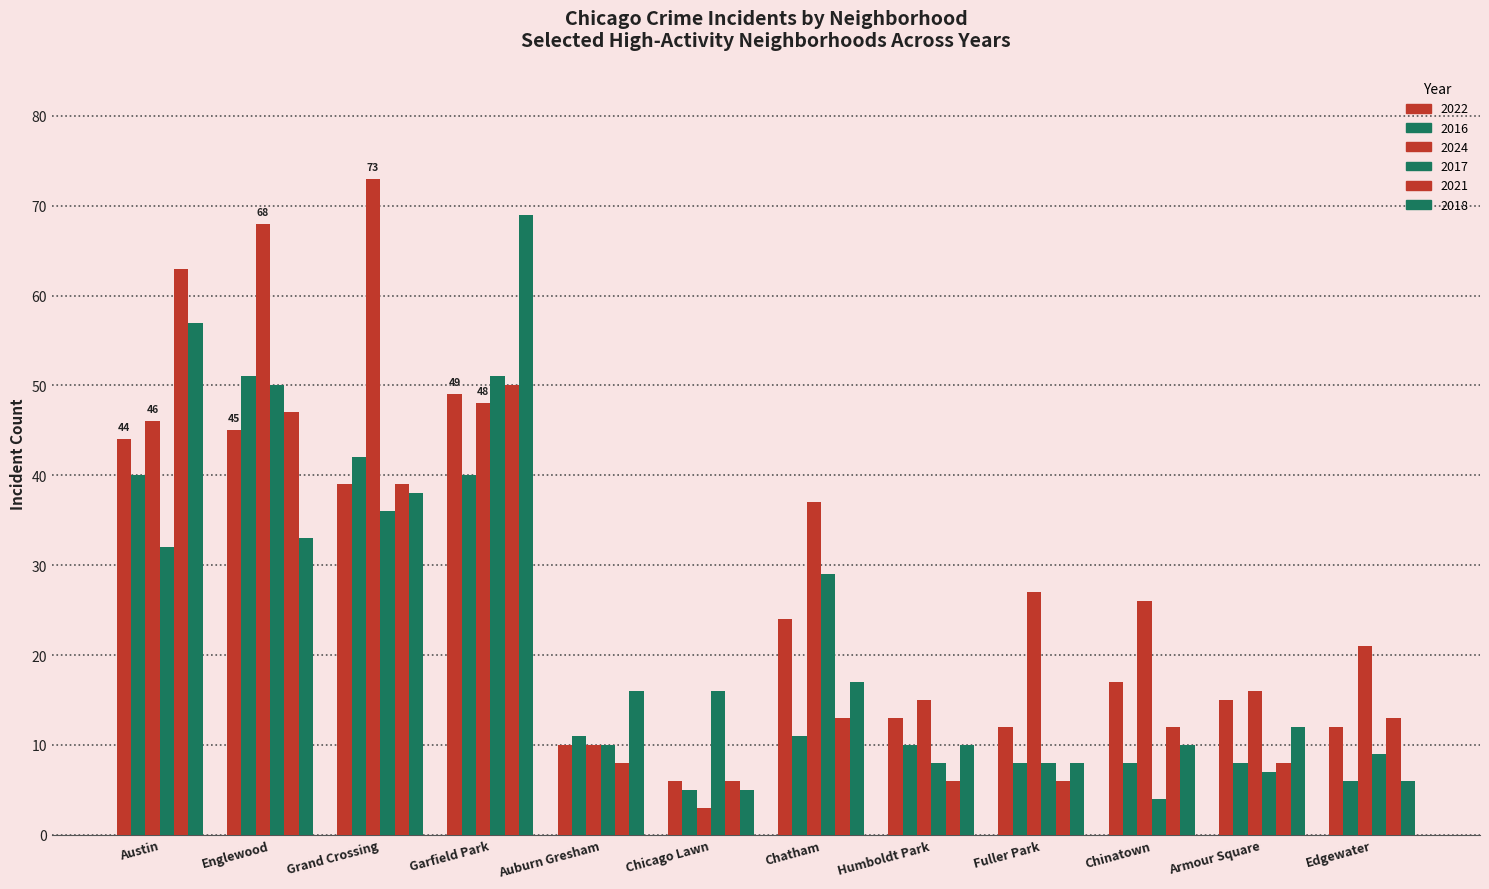

At which category is the sum across all series the highest?

Garfield Park